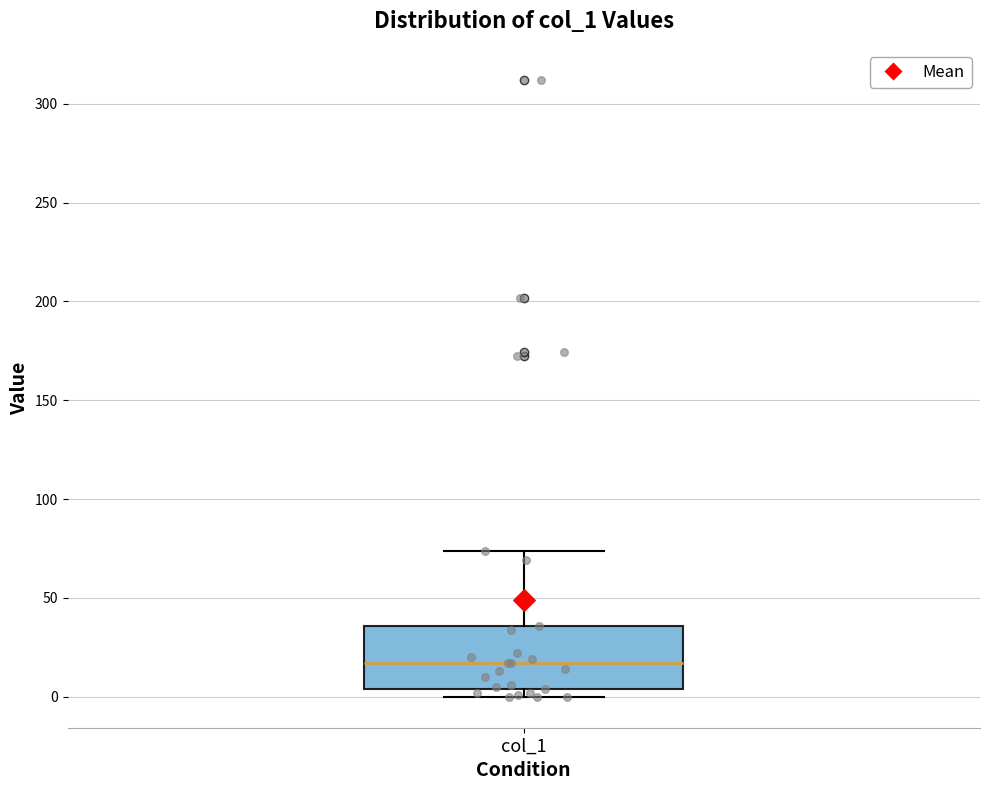

Read this box plot against the y-axis: the position of the median line, the range covered by the box, and the ends of both whiskers. The values are not printed on the chart, so give them approximately, as read against the axis.

median 15, box 5 to 35, whiskers 0 to 75